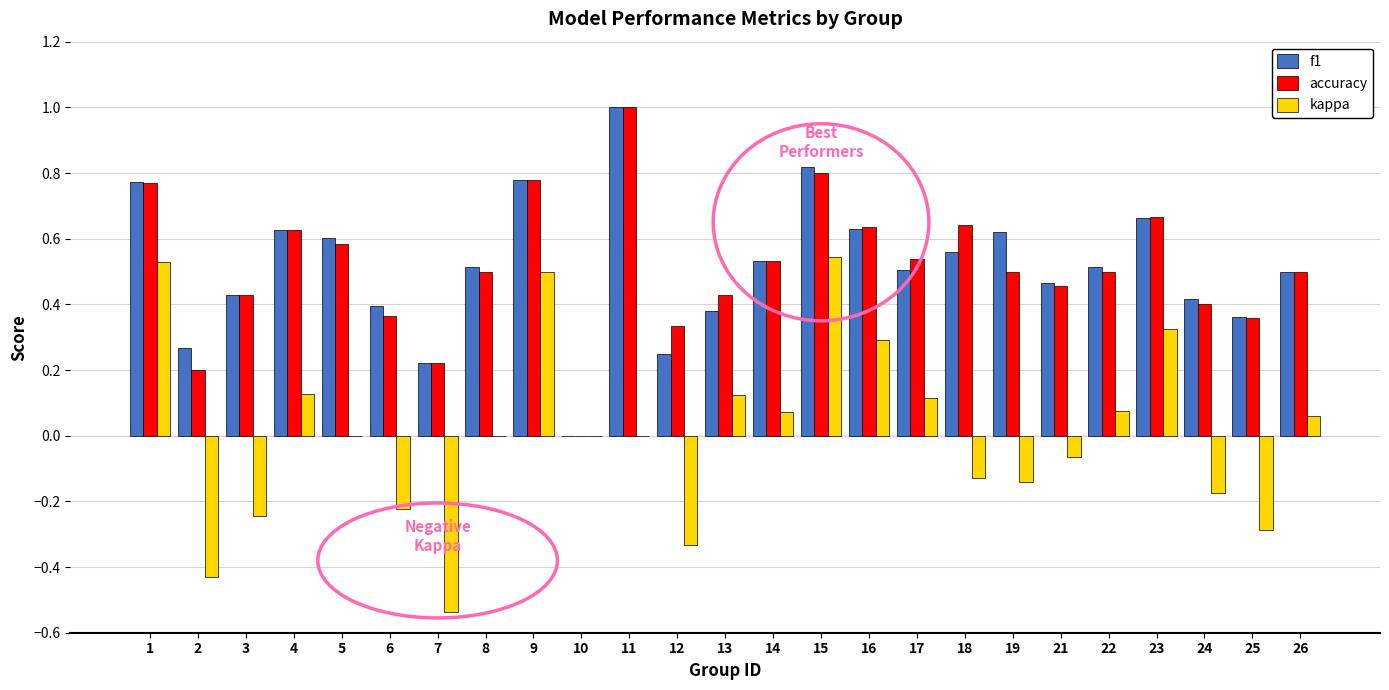

Which series changed the most between 21 and 26?

kappa